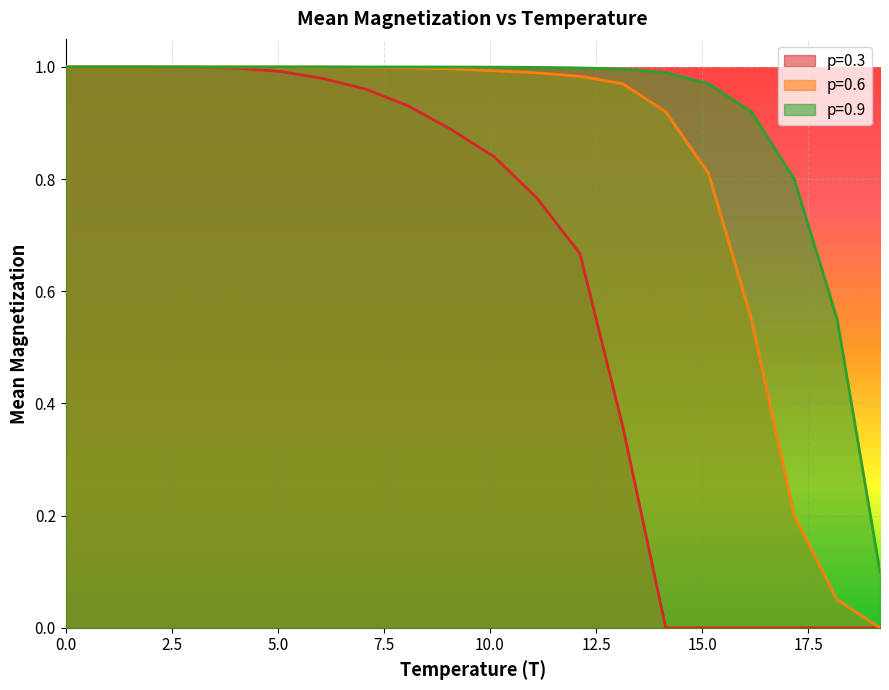

True or false: p=0.3 has more than 1 interior local peaks.

False